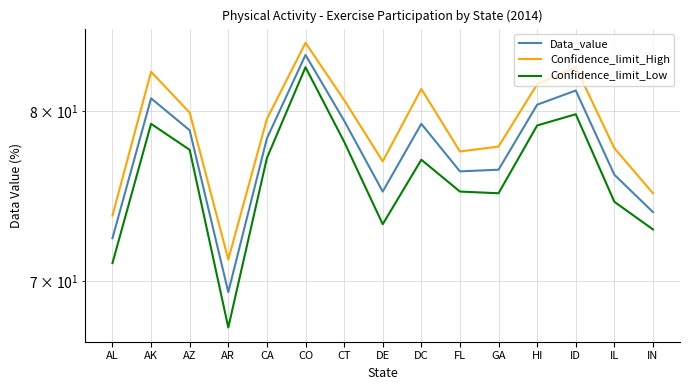

List the series in order of their overall mean, lowest first.

Confidence_limit_Low, Data_value, Confidence_limit_High